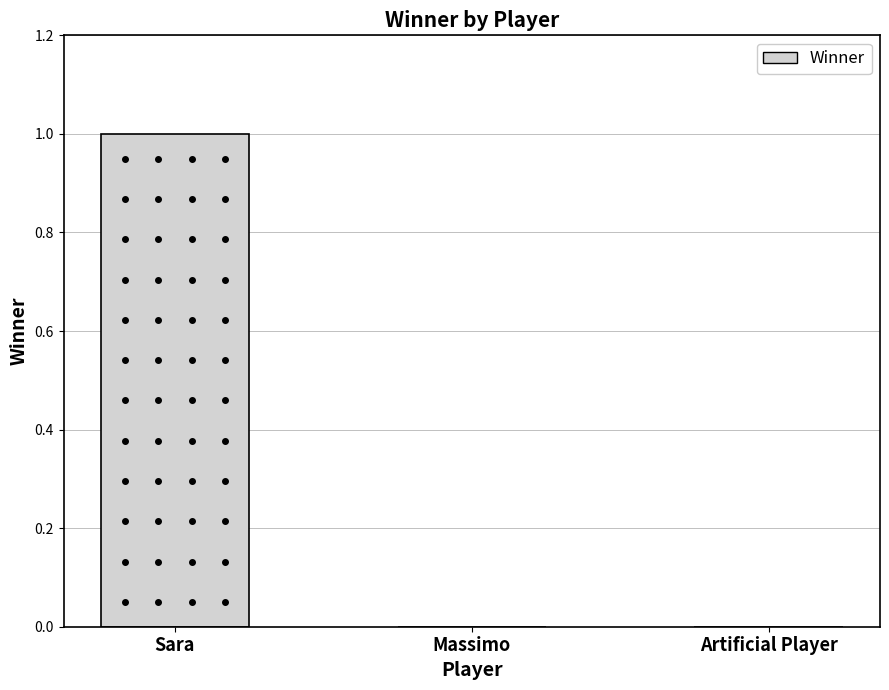

Count the number of categories in the chart.

3